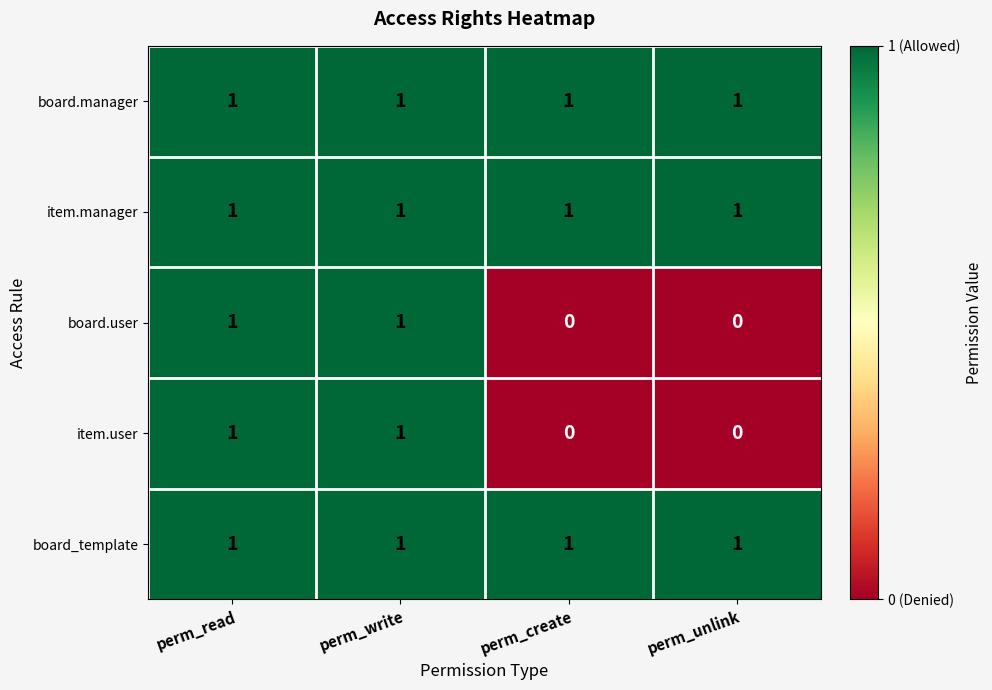

What is the sum of all board.manager values?

4